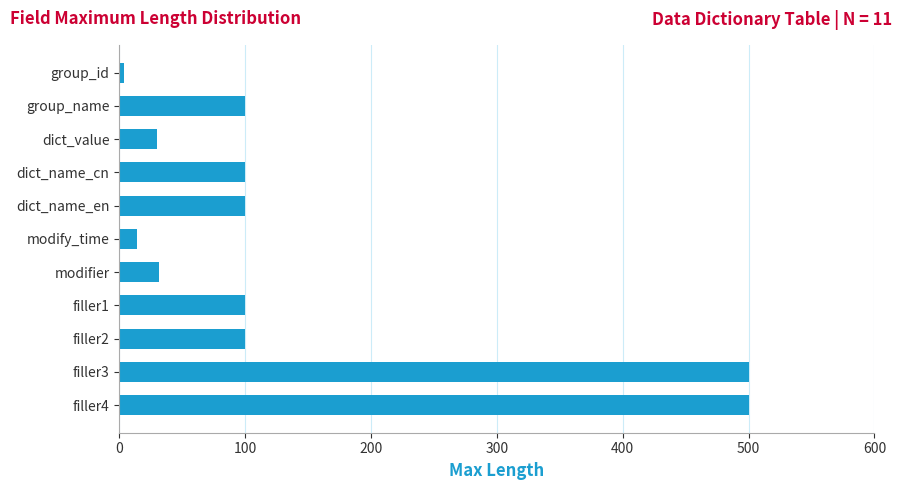

True or false: the data shows 14 at modify_time.

True